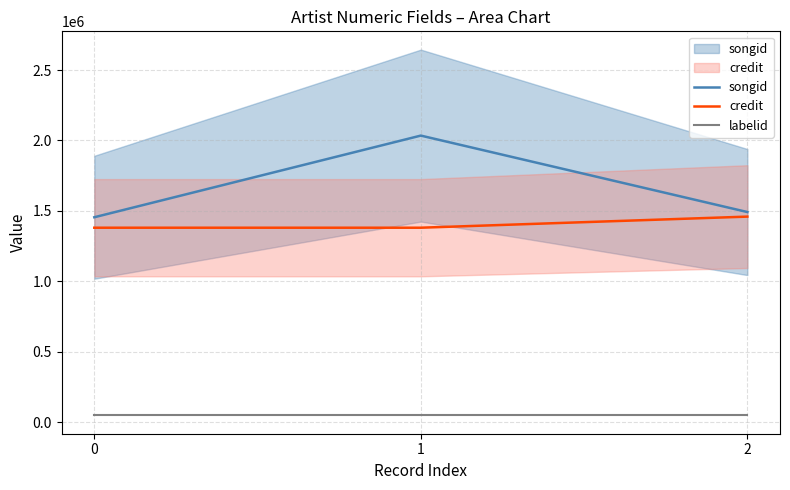

Rank the series at 2 from highest to lowest value.

songid, credit, labelid